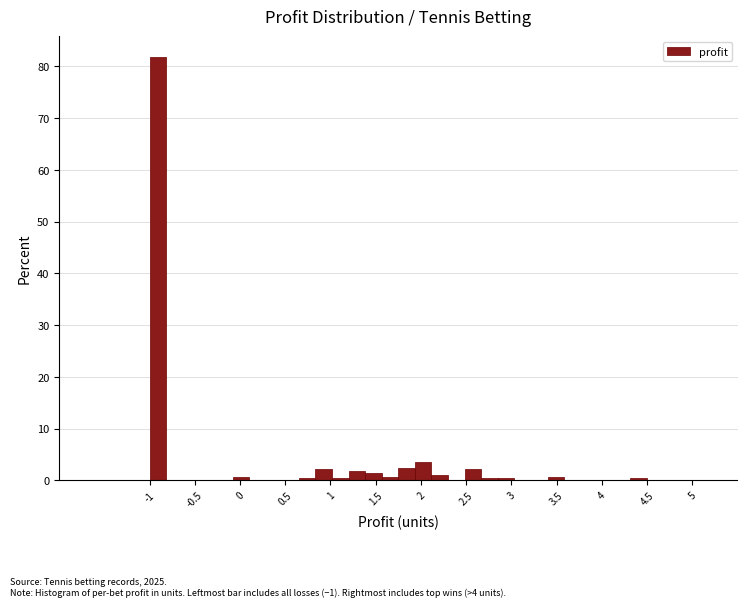

Read against the x-axis, roughly where is the centre of the tallest bar?

-0.90